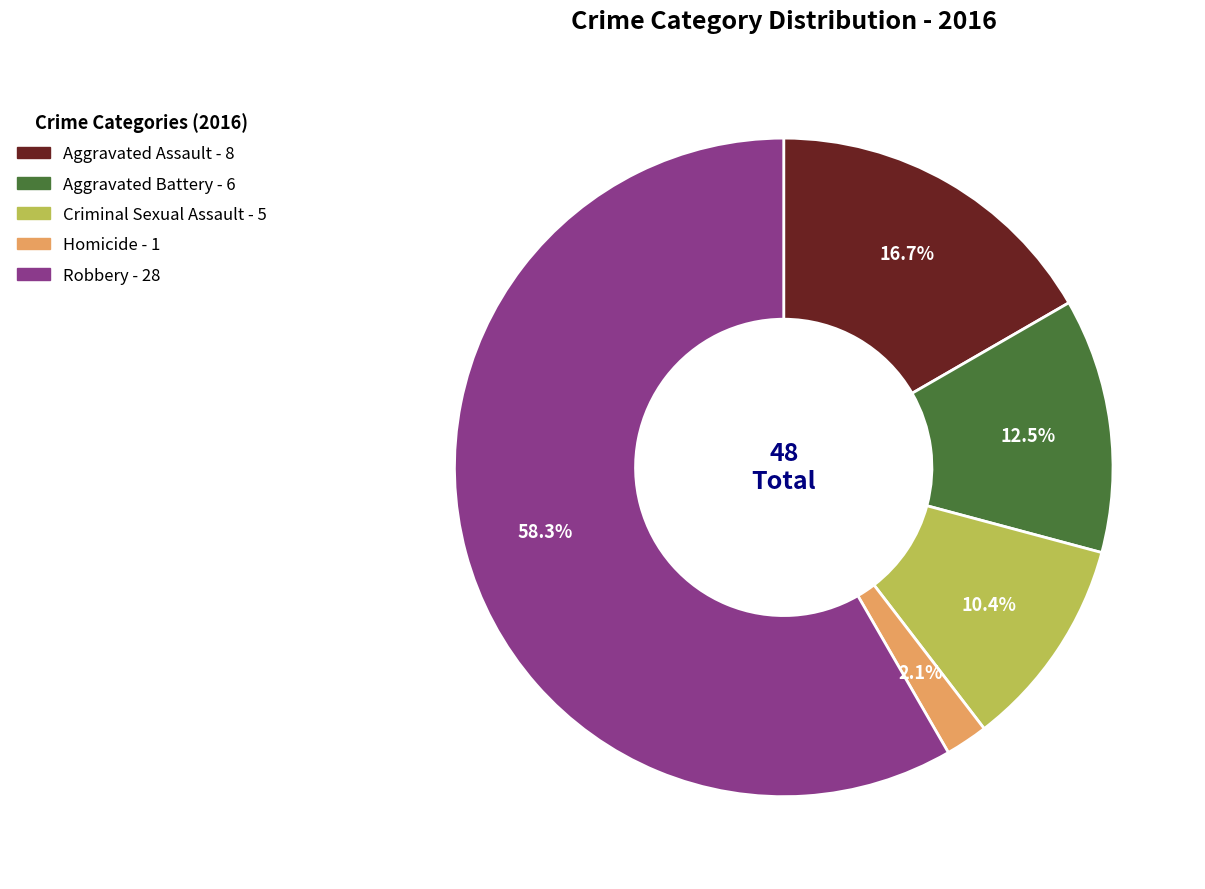

To the nearest percent, what portion does Robbery represent?

58%